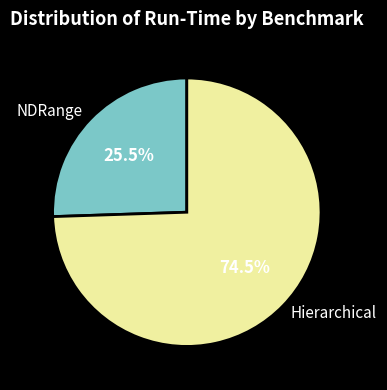

What is the total percentage of Hierarchical and NDRange?

100.0%